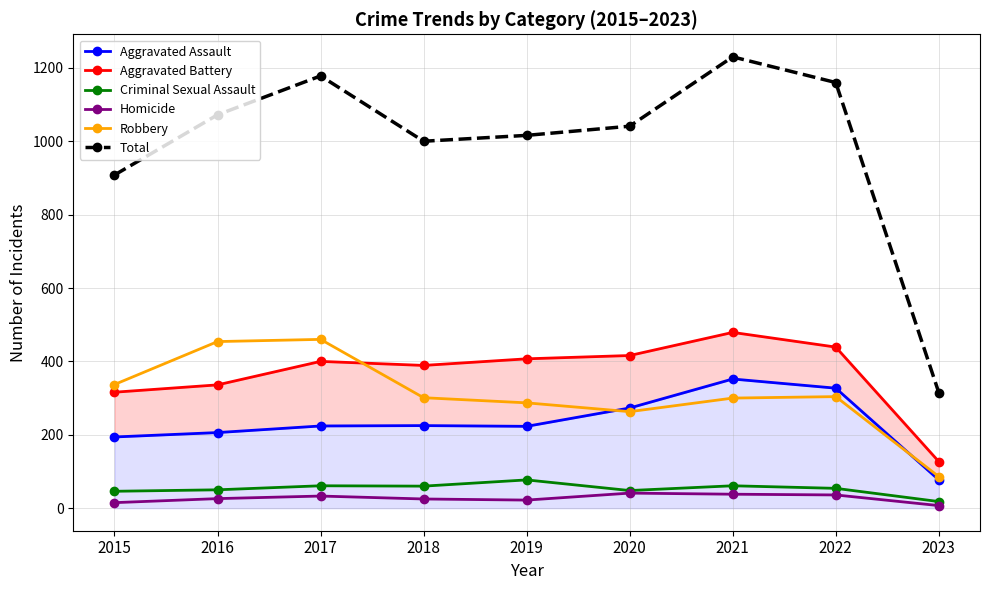

Reading right to left, transcribe all the data shown in this chart.

Aggravated Assault: 2023=77	2022=327	2021=352	2020=273	2019=223	2018=225	2017=224	2016=206	2015=194
Aggravated Battery: 2023=127	2022=439	2021=479	2020=416	2019=407	2018=389	2017=400	2016=336	2015=316
Criminal Sexual Assault: 2023=18	2022=54	2021=61	2020=48	2019=77	2018=60	2017=61	2016=50	2015=46
Homicide: 2023=7	2022=36	2021=38	2020=41	2019=22	2018=25	2017=33	2016=26	2015=15
Robbery: 2023=86	2022=304	2021=300	2020=263	2019=287	2018=301	2017=460	2016=454	2015=337
Total: 2023=315	2022=1160	2021=1230	2020=1041	2019=1016	2018=1000	2017=1178	2016=1072	2015=908